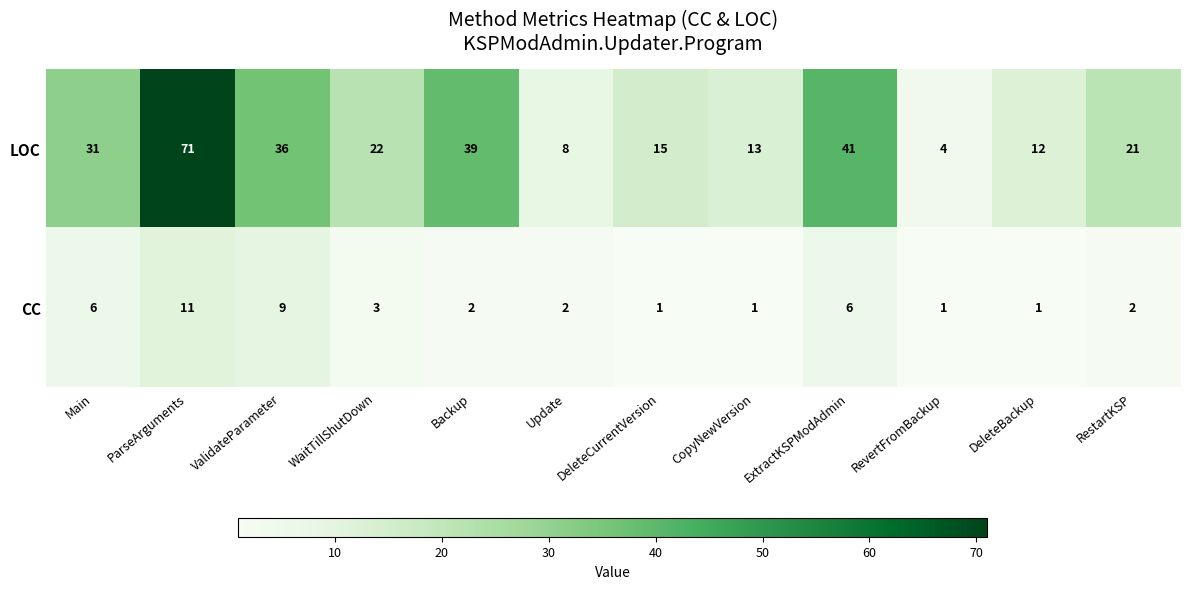

What is the total value across all series at ExtractKSPModAdmin?

47